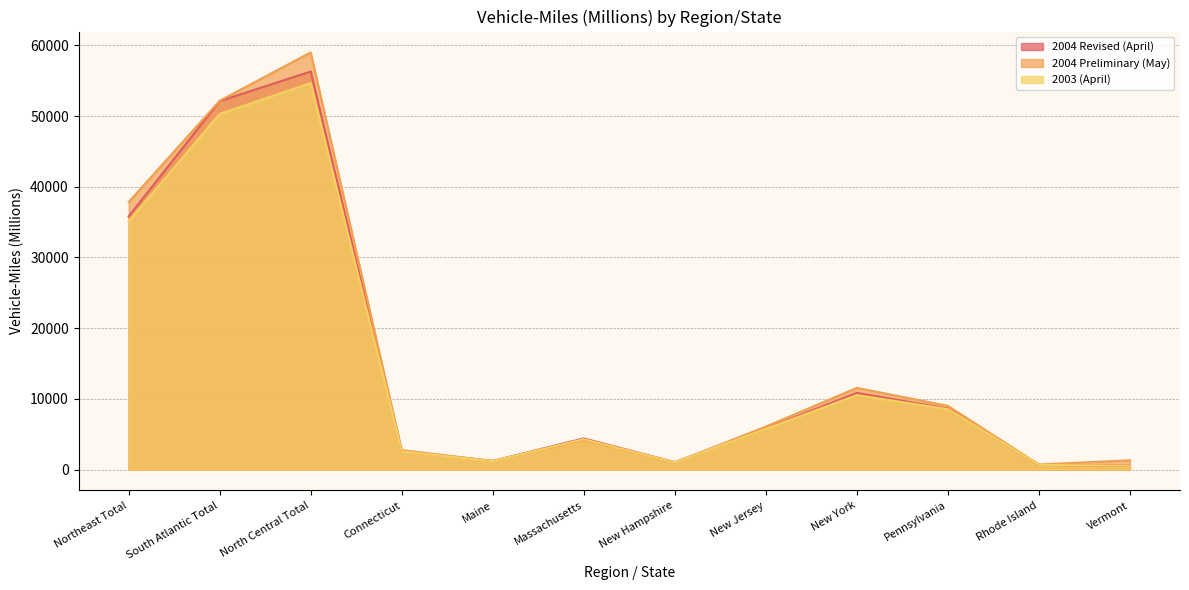

What is the label of the 4th point from the right?

New York